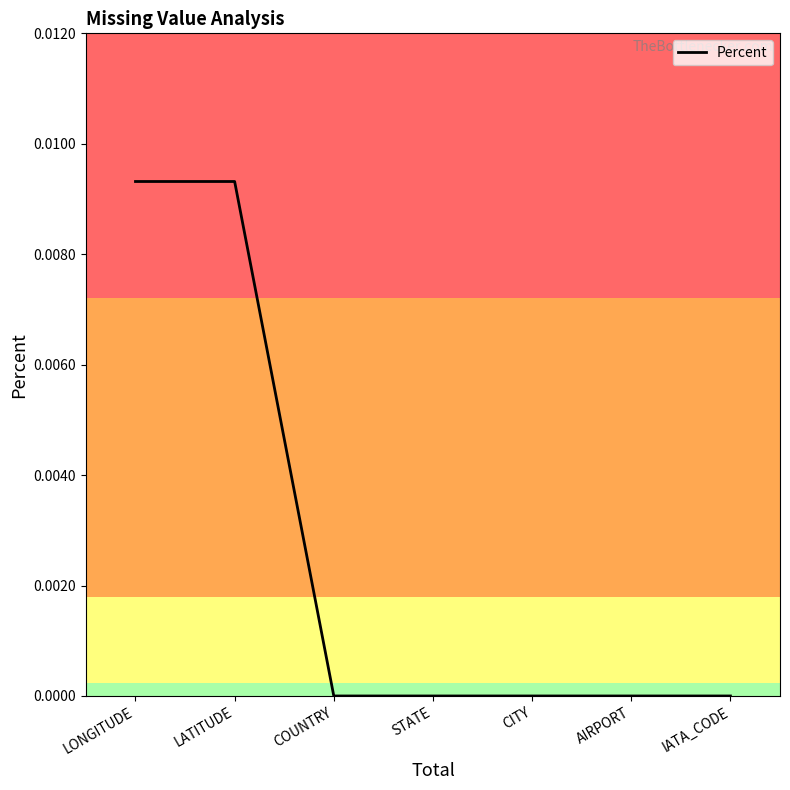

What position from the right is COUNTRY?

5